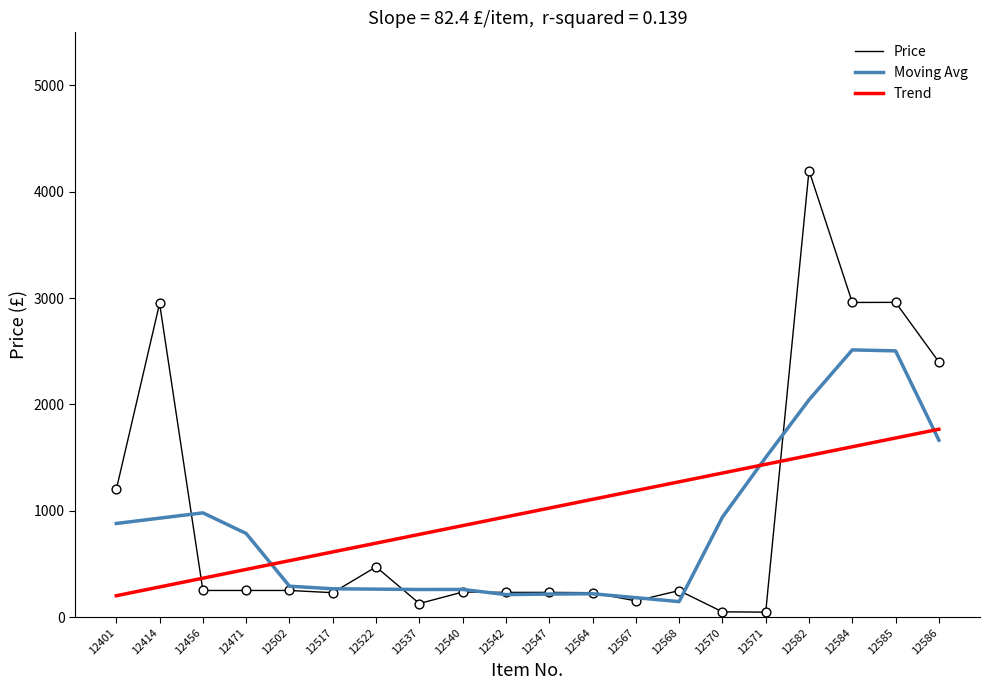

What is the total value across all series at 12567?

1523.7